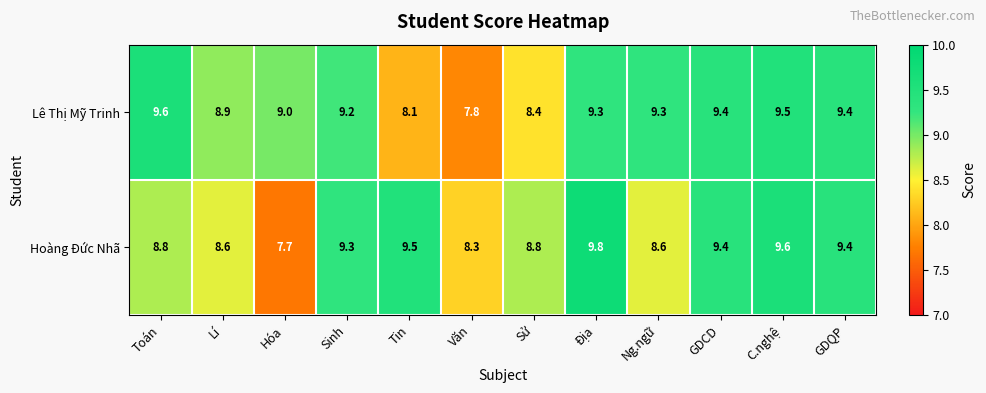

Is it true that Hoàng Đức Nhã equals 8.8 at Toán?

True